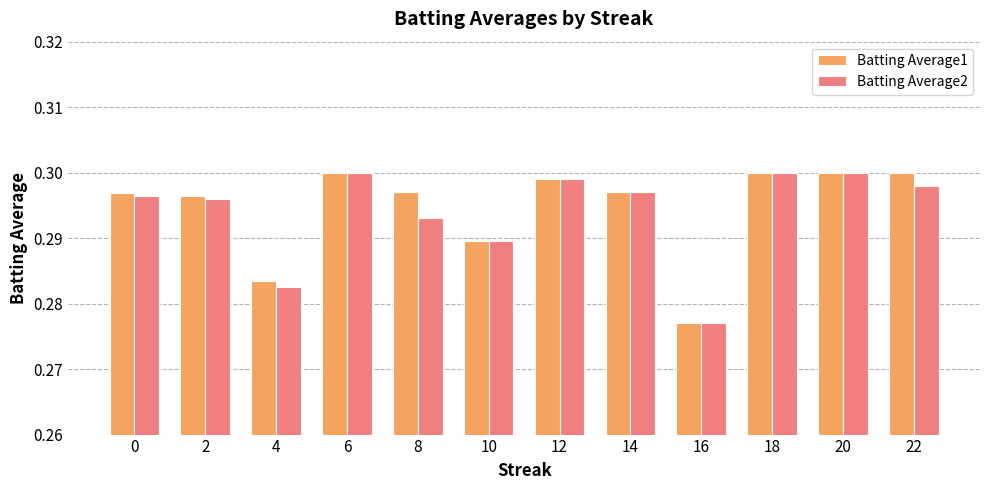

True or false: Batting Average1 has a value of 0.3 at 4.

True